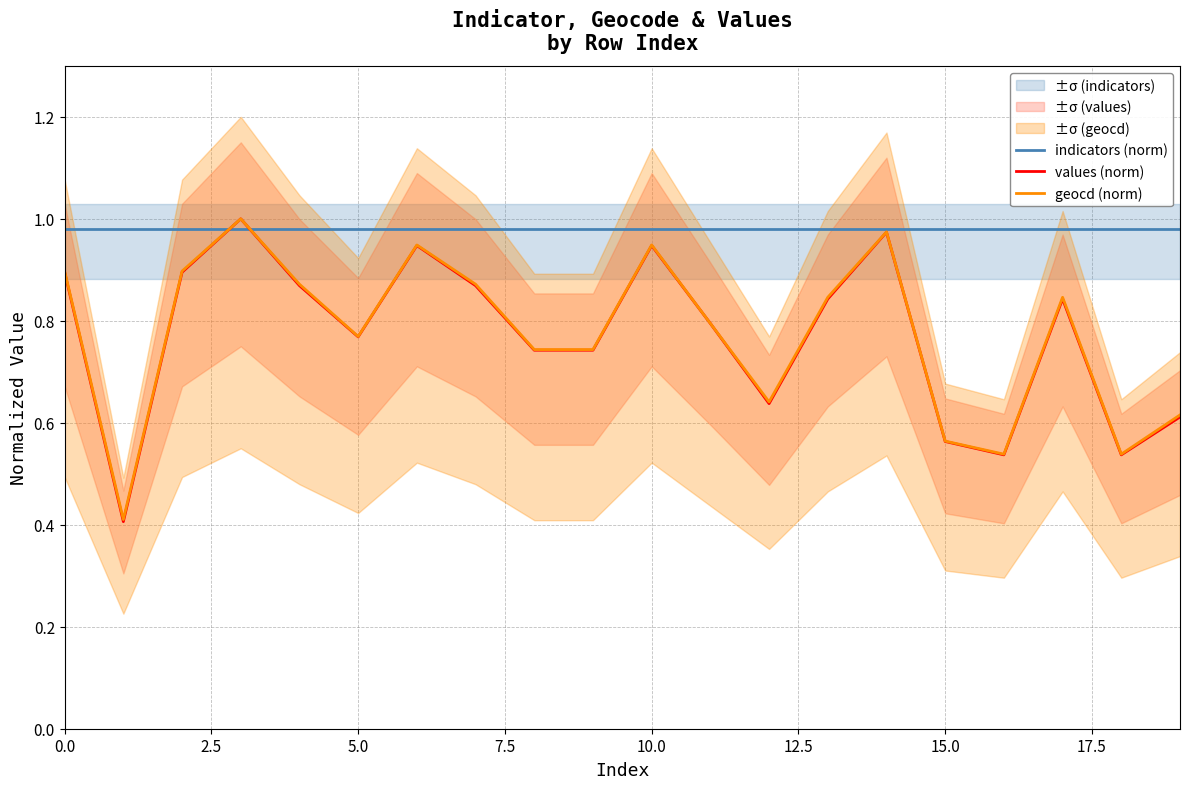

What is the value of the geocd (norm) point at the 15th from the left?

1.0